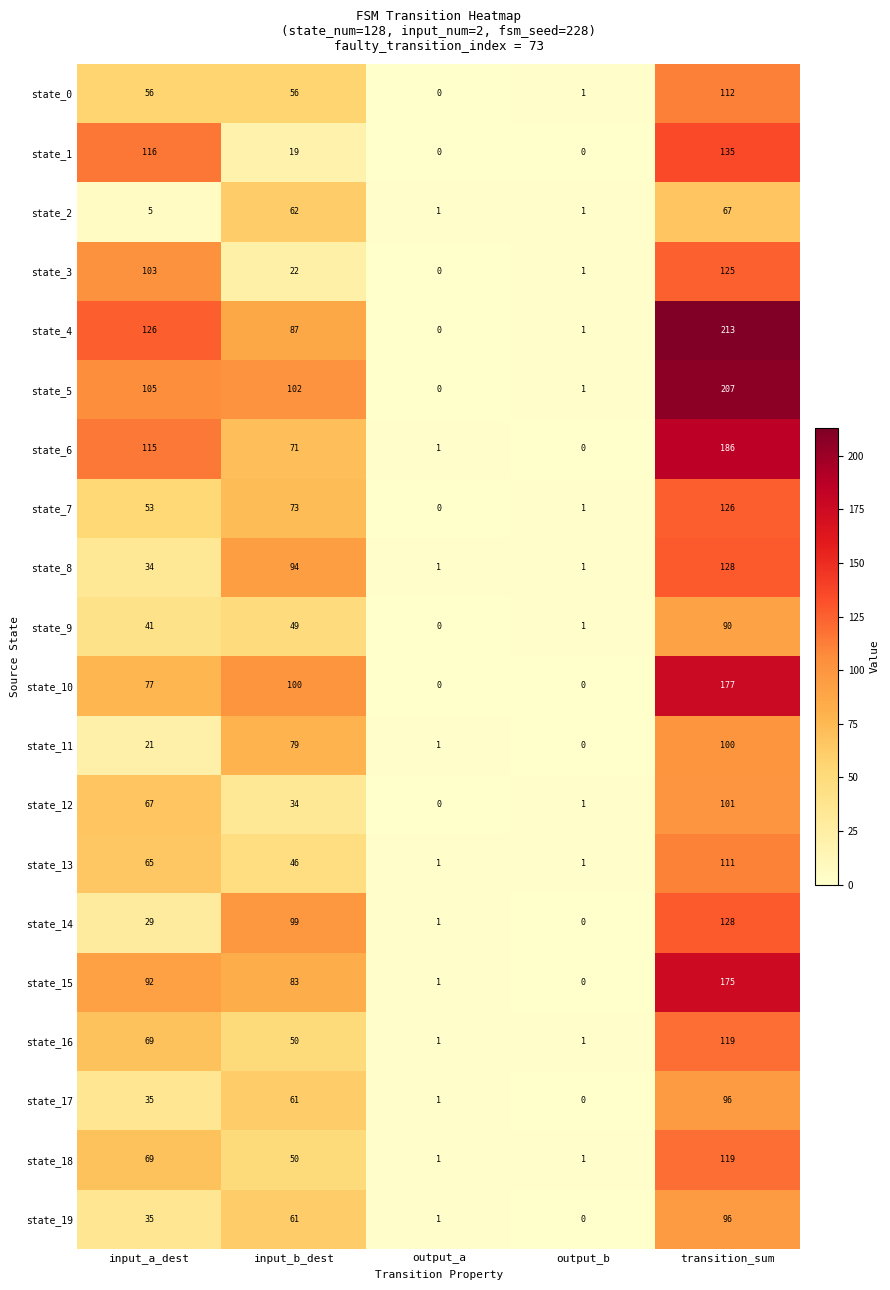

List the labels in order of state_12 value, smallest first.

output_a, output_b, input_b_dest, input_a_dest, transition_sum